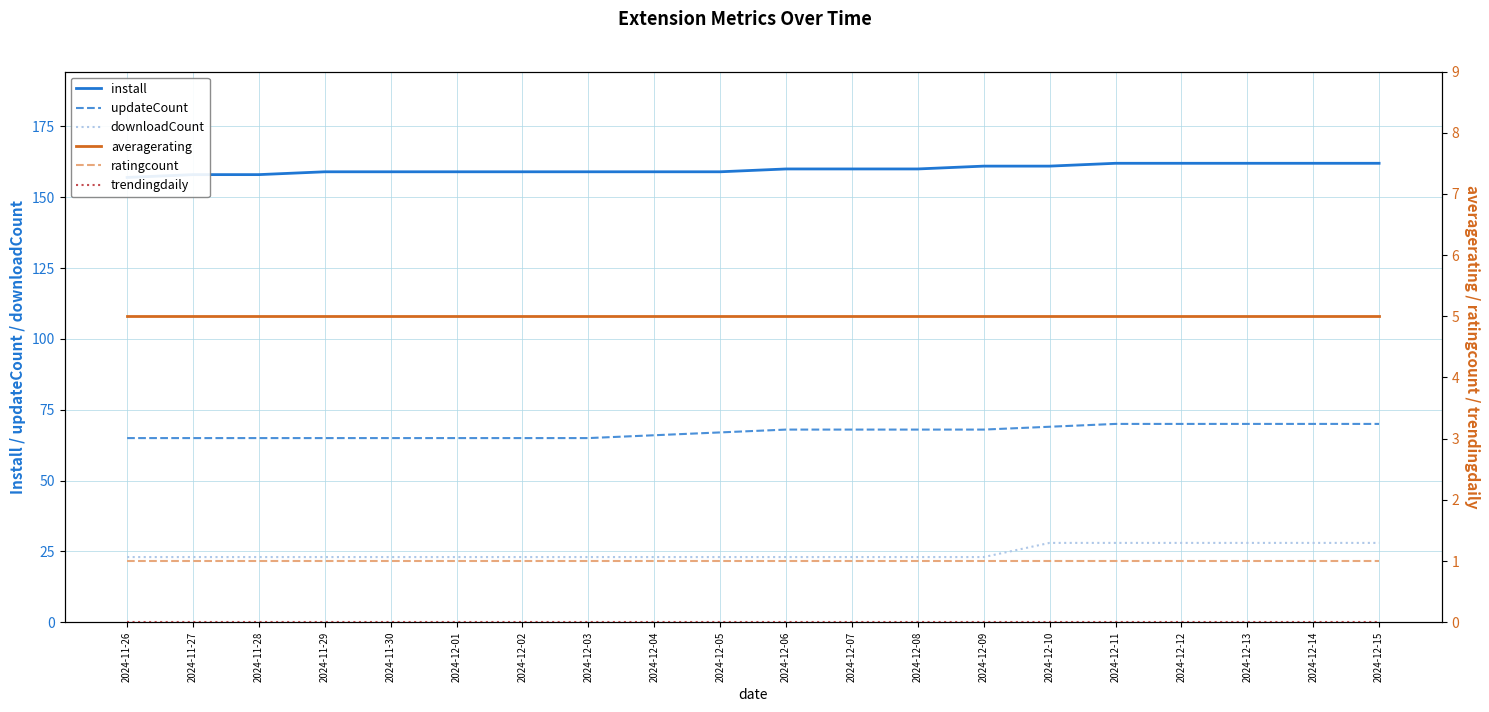

True or false: downloadCount has more than 1 interior local peaks.

False